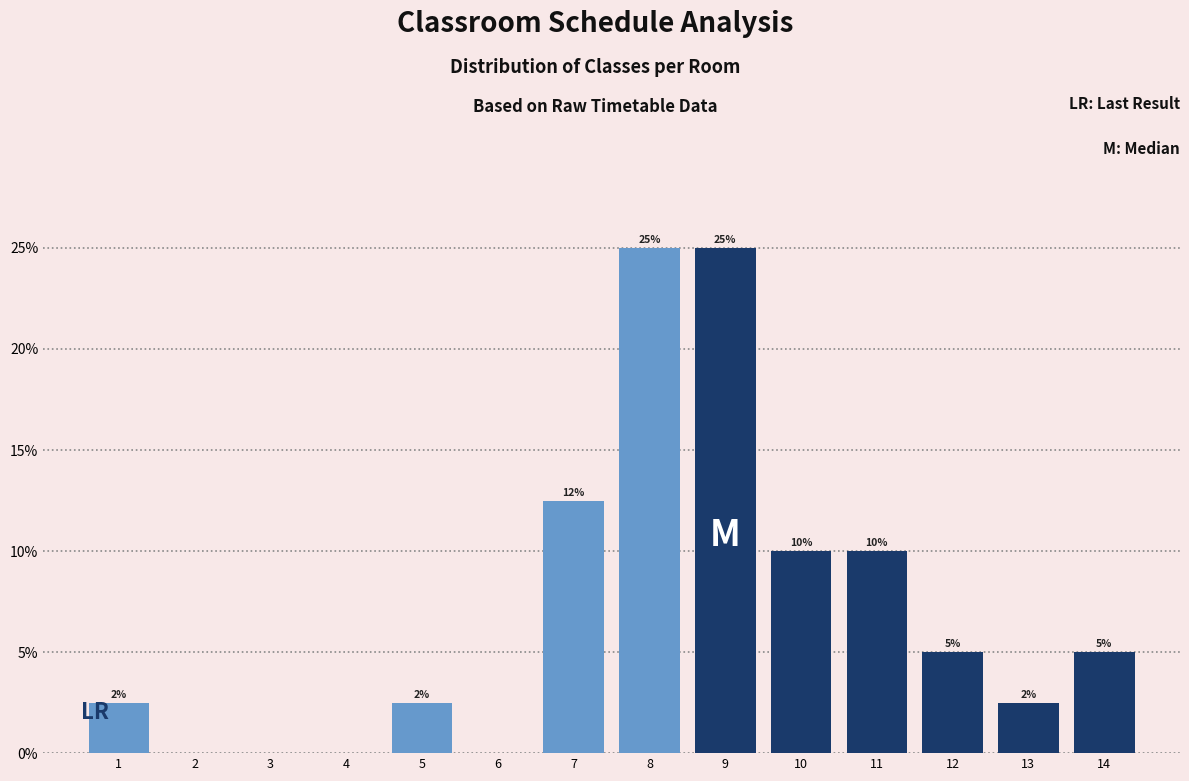

Where is the data nearest to the value 12?

7